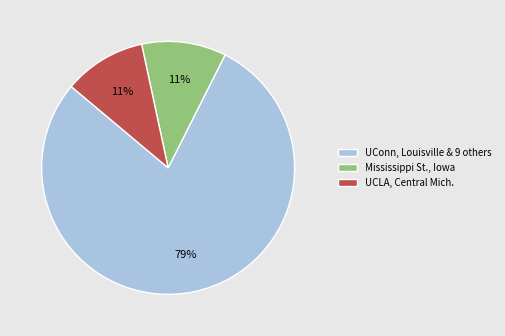

To the nearest percent, what portion does UCLA, Central Mich. represent?

11%